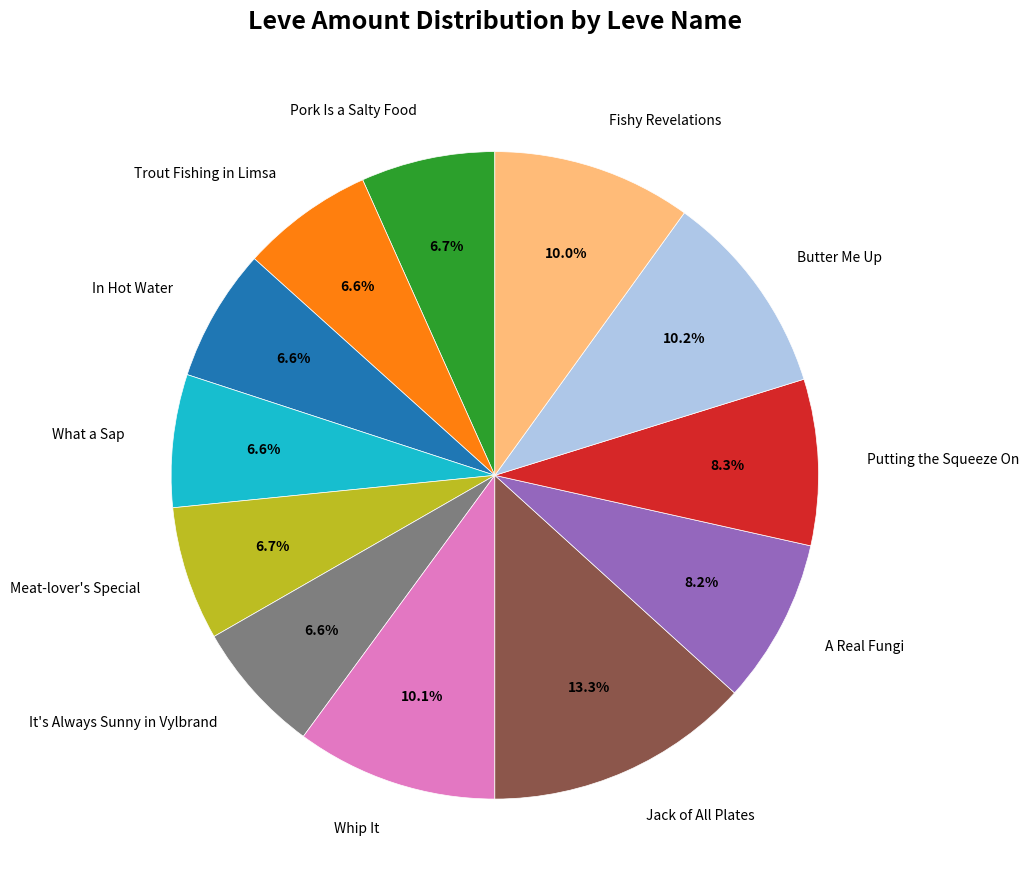

Count the number of slices in the pie.

12